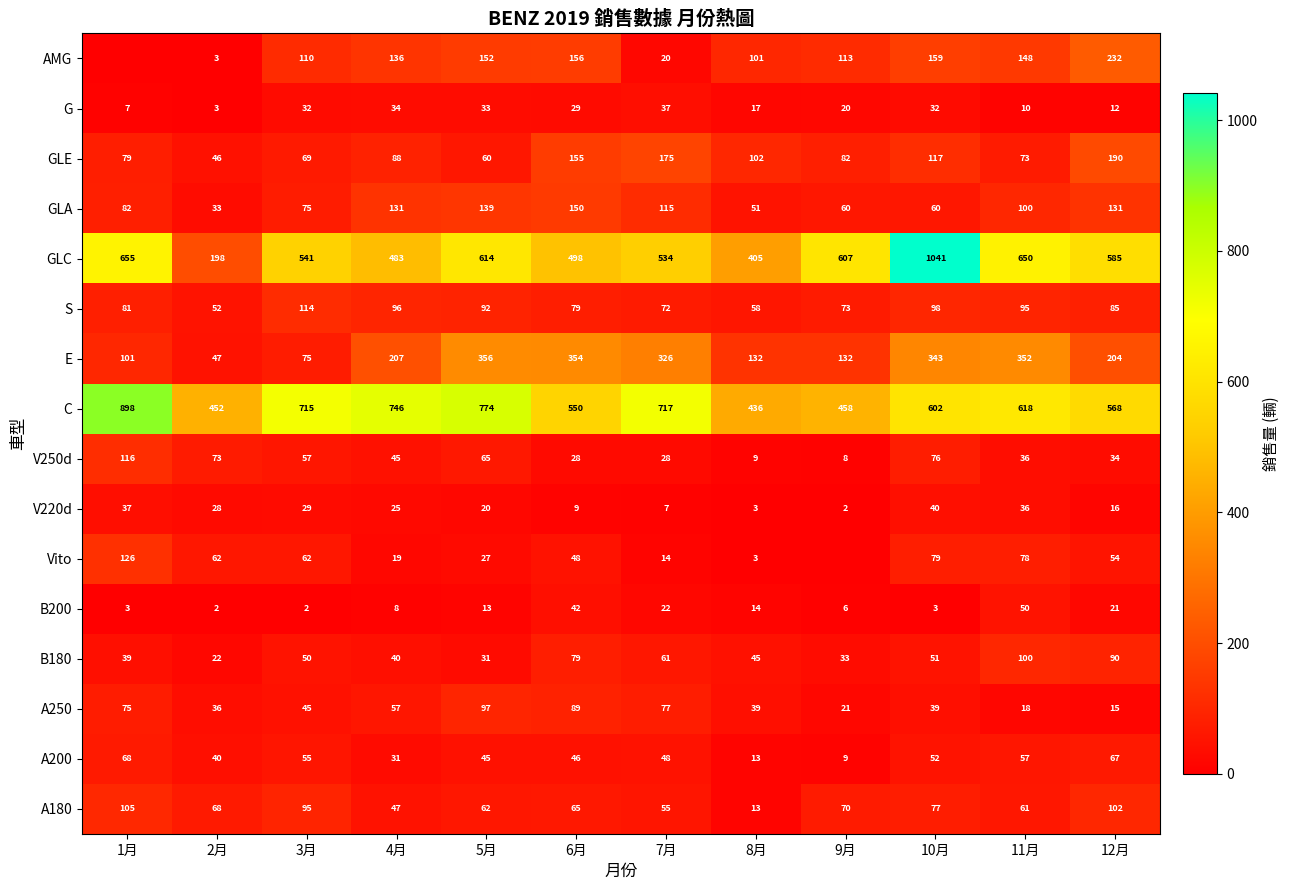

How many data points does each series have?

12